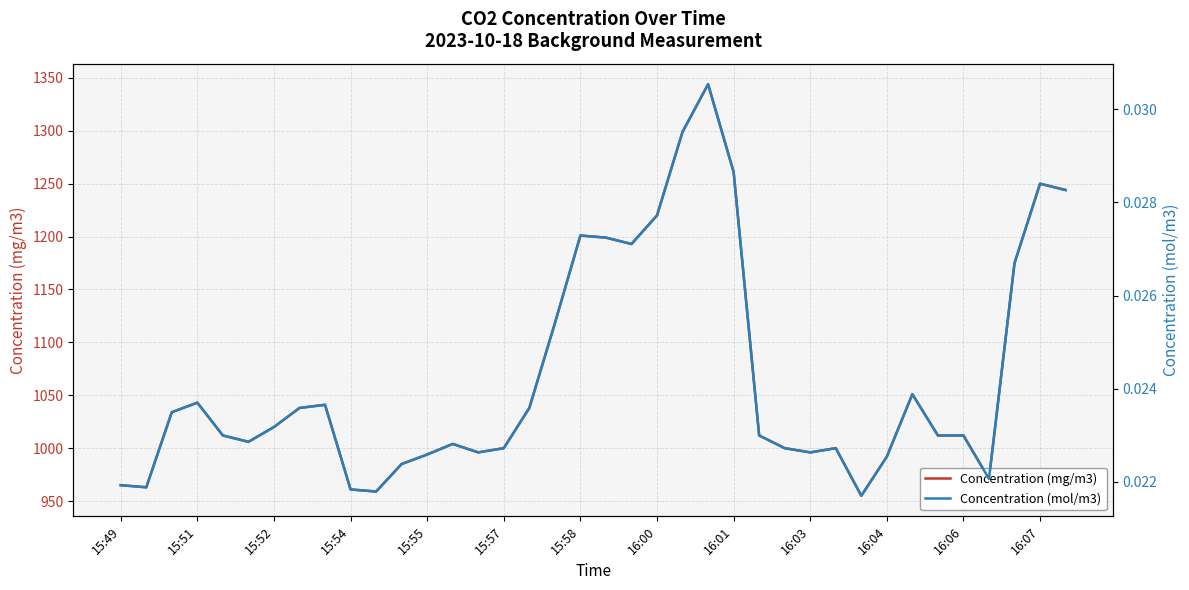

What is the maximum value shown in the chart?

1344.0